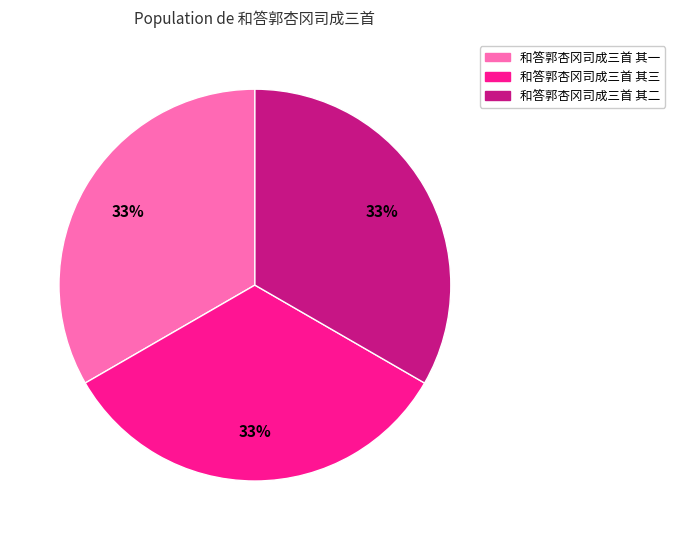

Does 和答郭杏冈司成三首 其二 represent more than half of the total?

No